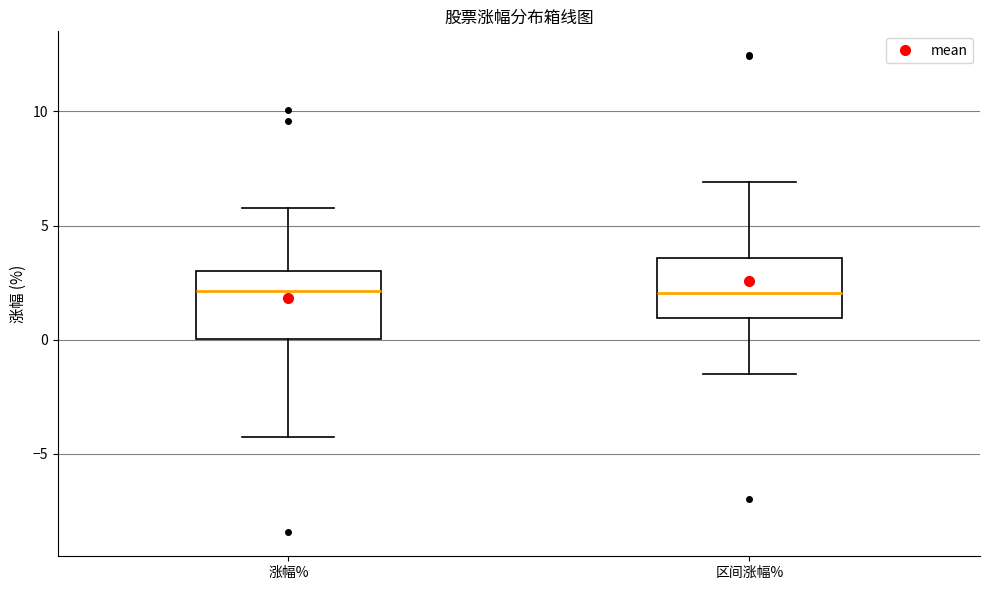

Reading left to right, transcribe this box plot: for each box, give where its median line is, the range the box spans, and where its two whiskers end, as read against the y-axis. The values are not printed on the chart, so give them approximately, as read against the axis.

涨幅%: median 2.0, box 0.0 to 3.0, whiskers -4.0 to 6.0
区间涨幅%: median 2.0, box 1.0 to 3.5, whiskers -1.5 to 7.0